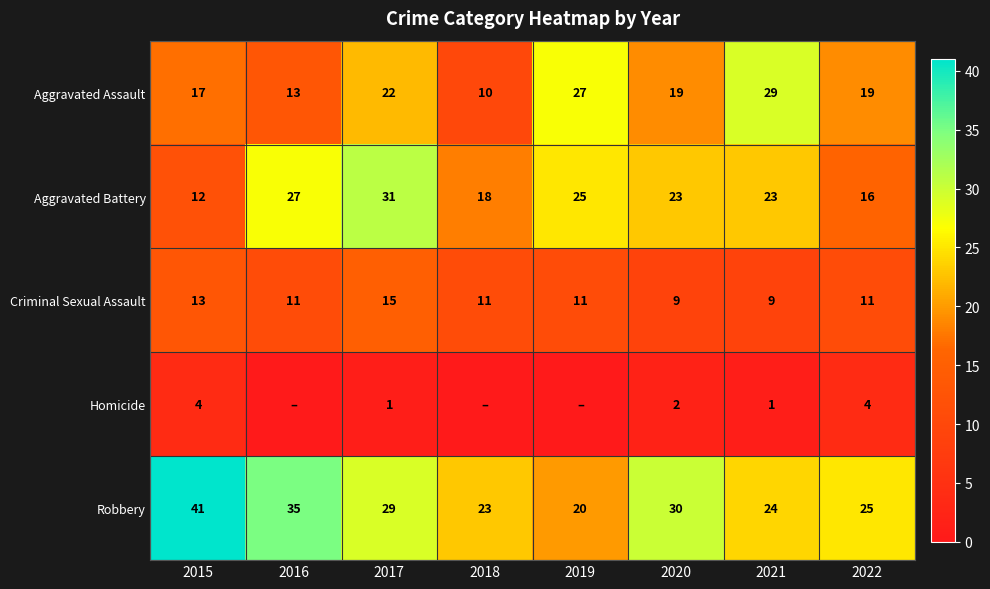

At which category does the chart reach its minimum across all series?

2016